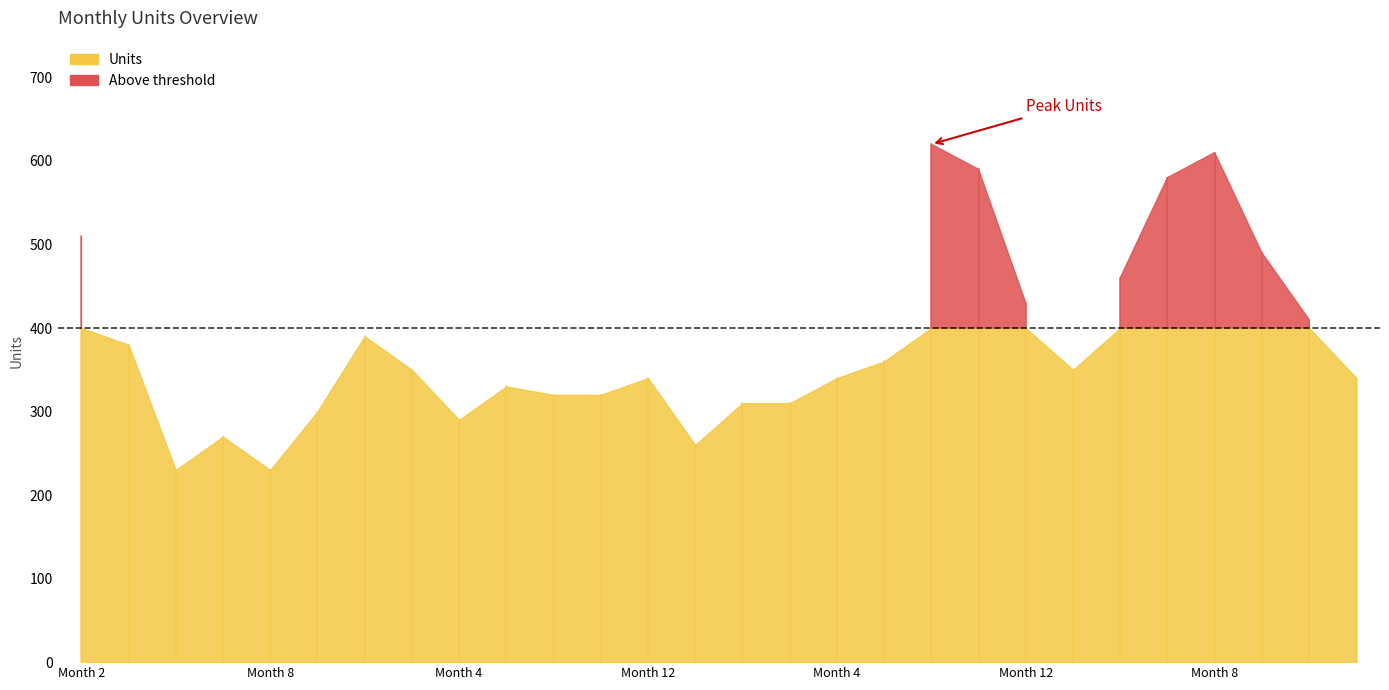

Rank the categories by value from lowest to highest.

10, 8, 10, 10, 4, 10, 8, 2, 12, 10, 2, 12, 4, 2, 6, 2, 6, 12, 8, 12, 12, 4, 10, 2, 6, 10, 8, 8